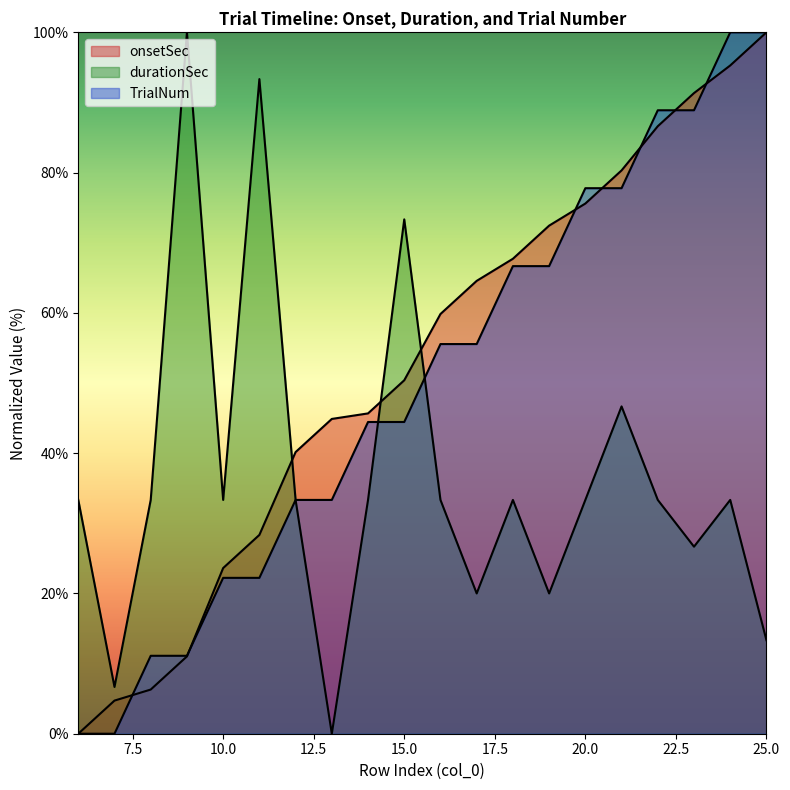

At 24, list the series in order from smallest to largest.

durationSec, onsetSec, TrialNum